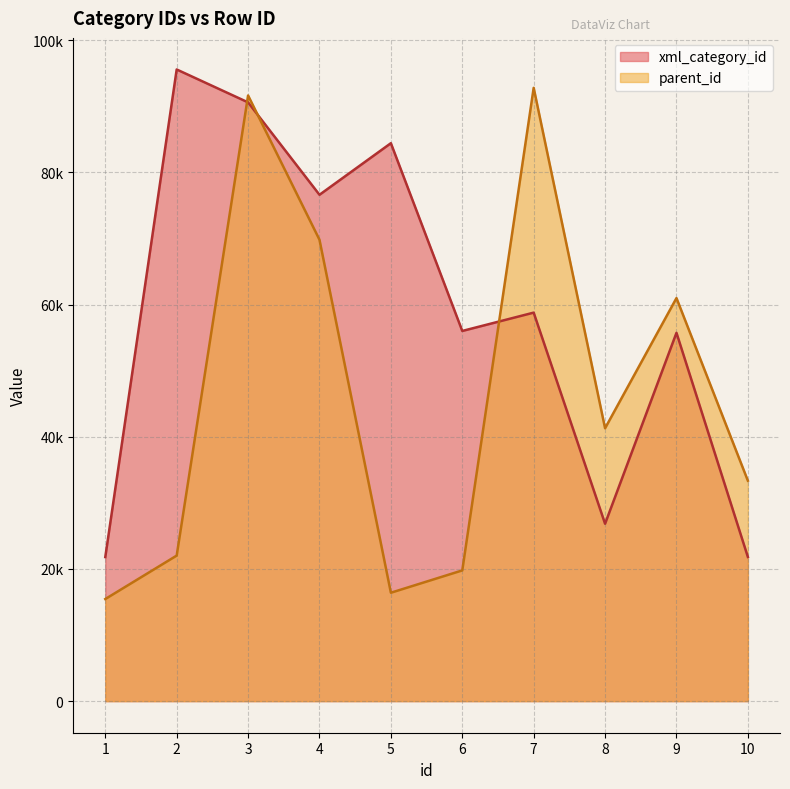

Reading left to right, transcribe all the data shown in this chart.

xml_category_id: 1=21798	2=95574	3=90596	4=76615	5=84420	6=56011	7=58784	8=26839	9=55728	10=21816
parent_id: 1=15449	2=22022	3=91642	4=69811	5=16401	6=19780	7=92796	8=41287	9=60986	10=33352